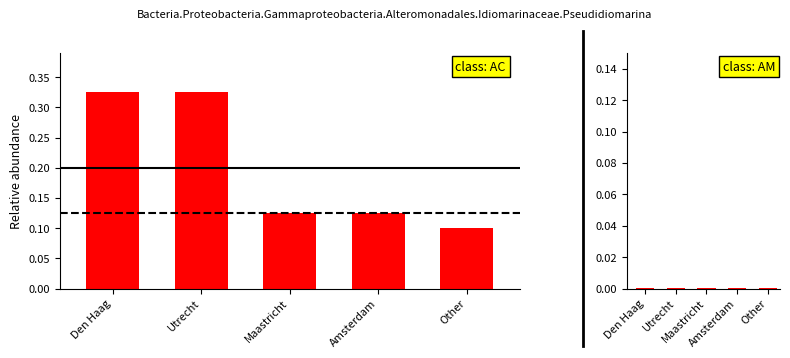

What is the sum of the values at Utrecht and Amsterdam?

0.5